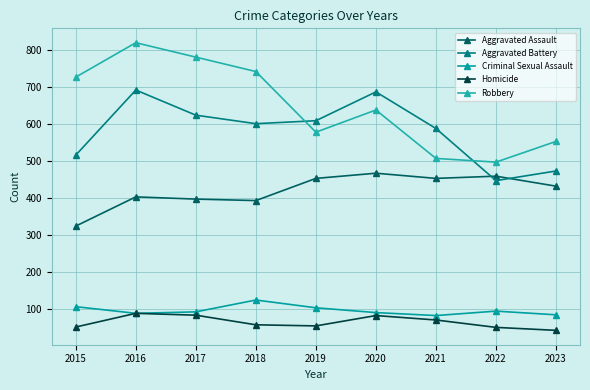

What is the approximate value of Criminal Sexual Assault at 2023?

83